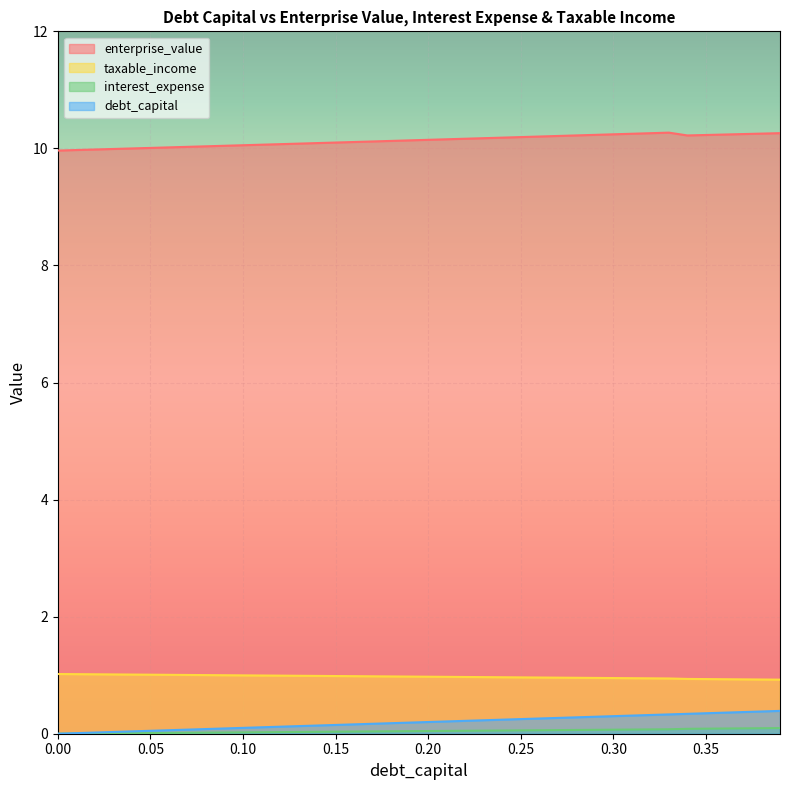

The value of taxable_income at 0.33 is 0.0. True or false?

False